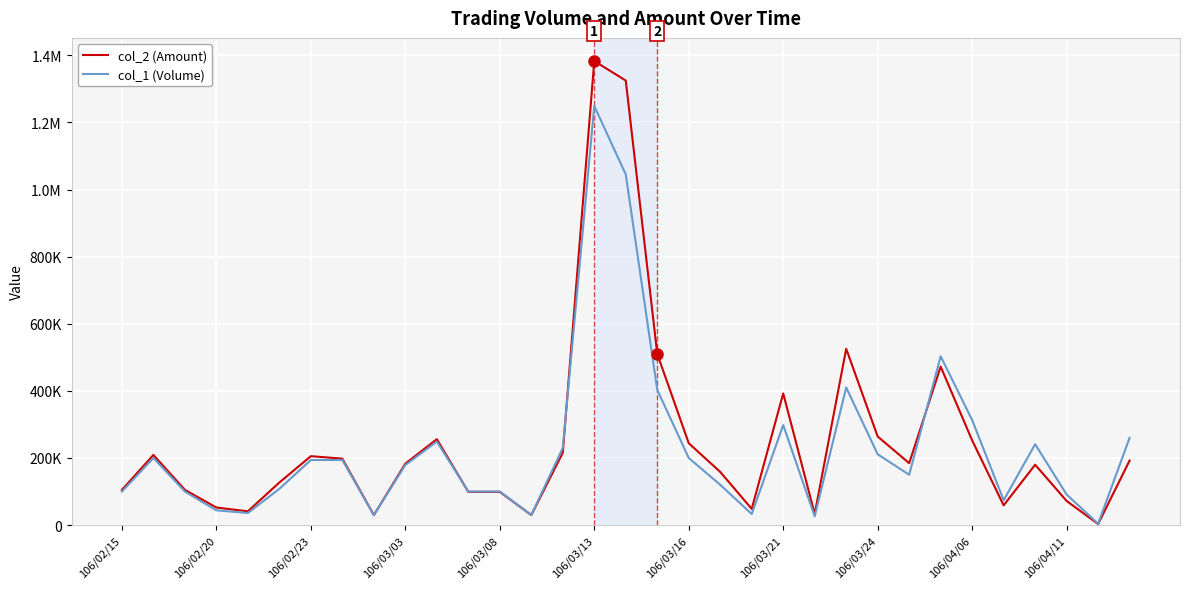

What is the average value of the col_2 (Amount) series?

250088